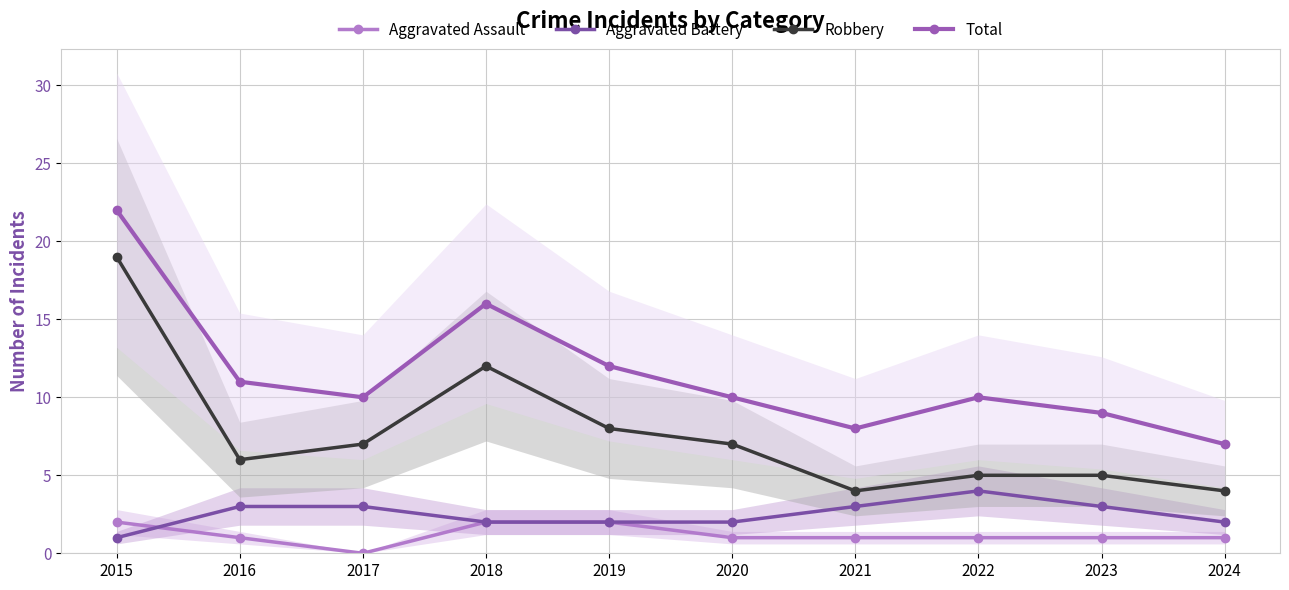

What is the value of the Robbery point at the 1st from the left?

19